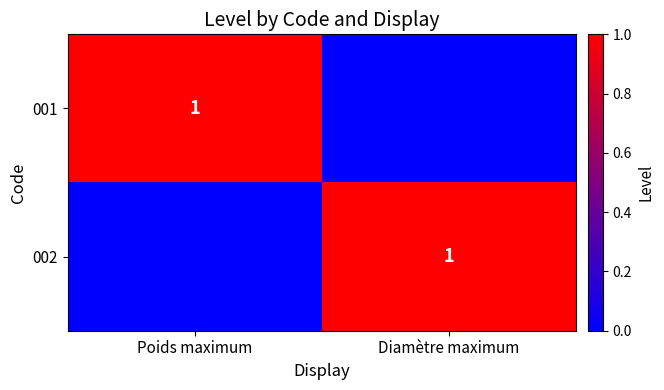

Is it true that 002 equals 2 at Diamètre maximum?

False